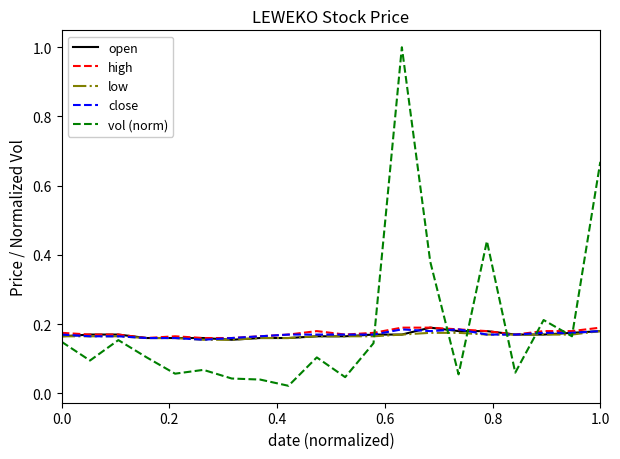

Which series has the largest range (max minus min)?

vol (norm)